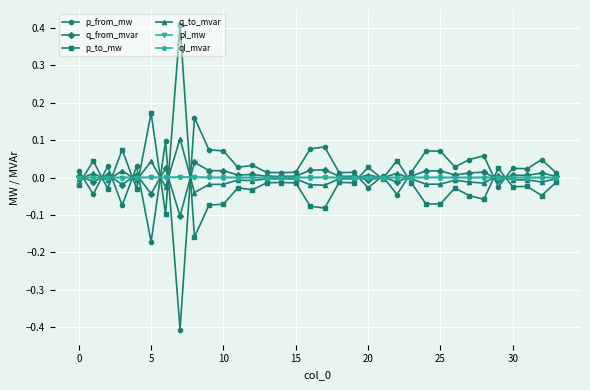

What is the greatest value displayed?

0.4